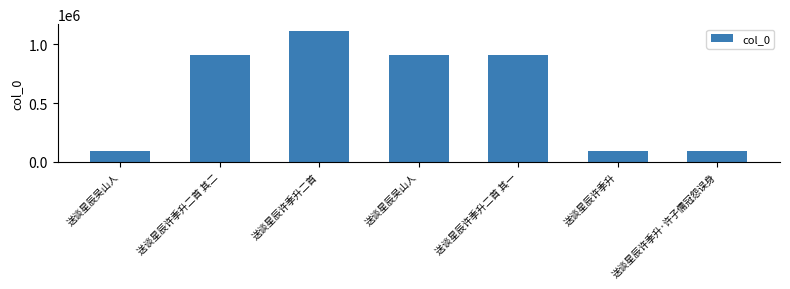

How many bars are there in total?

7